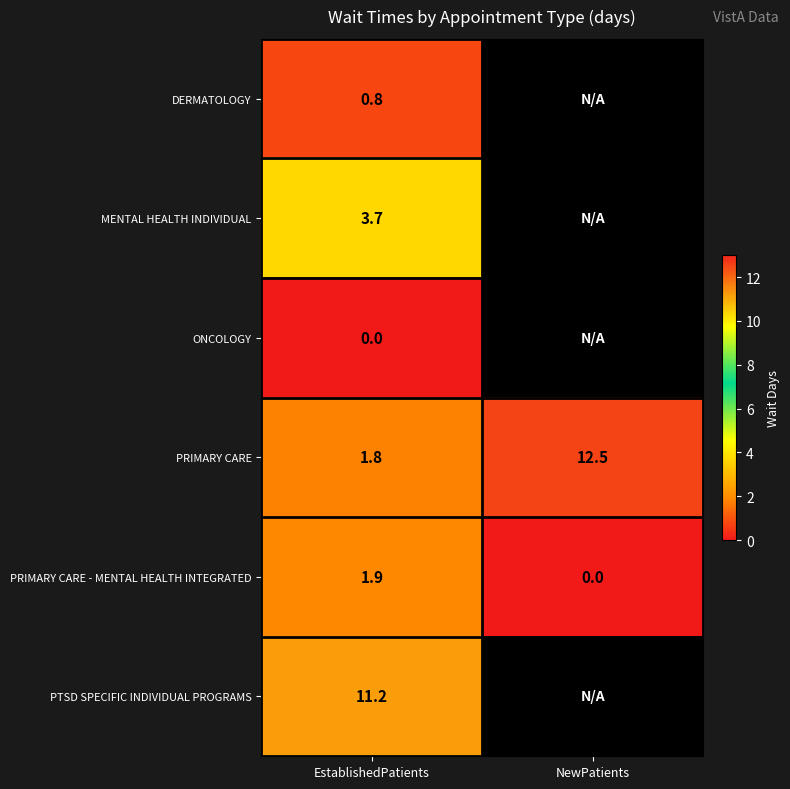

At which category is the sum across all series the highest?

EstablishedPatients